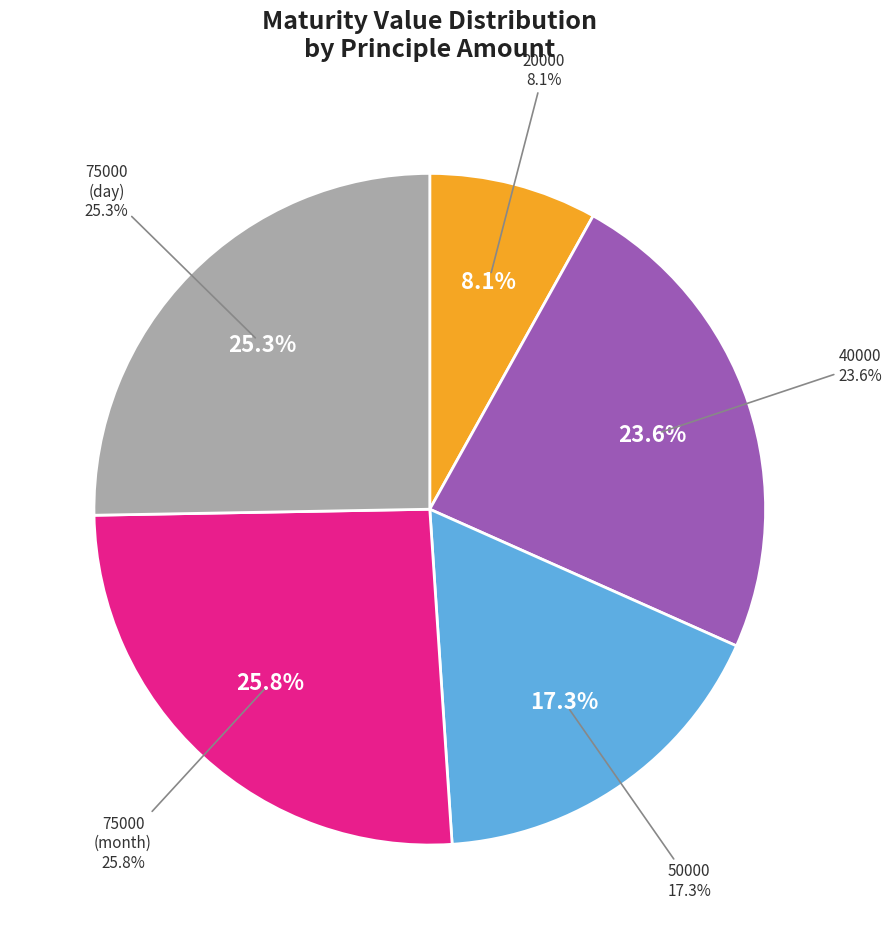

What percentage is NOT represented by 75000 (day)?

74.7%